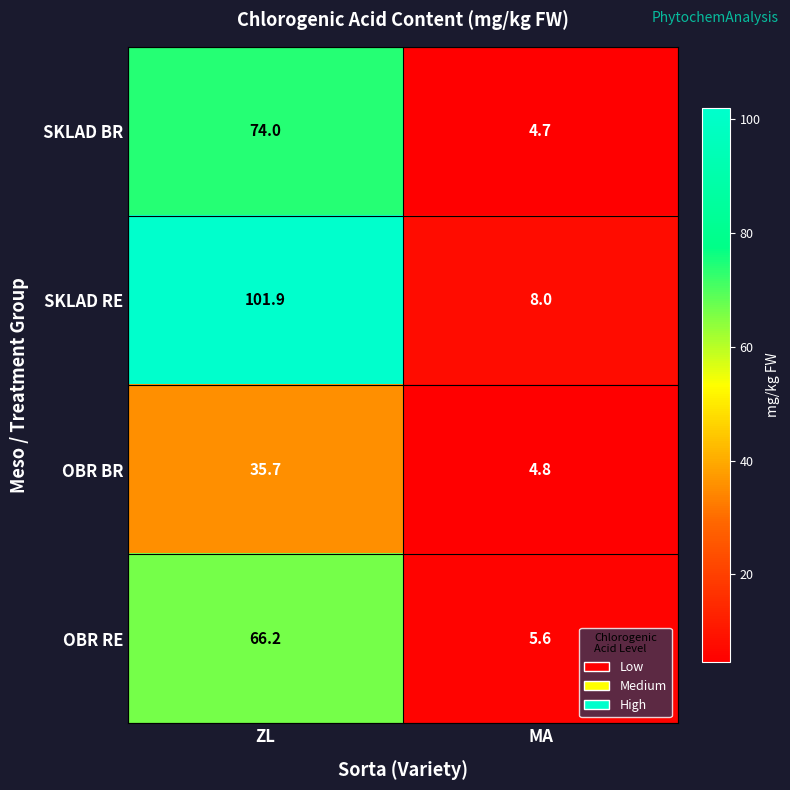

What is the sum of all SKLAD RE values?

109.9